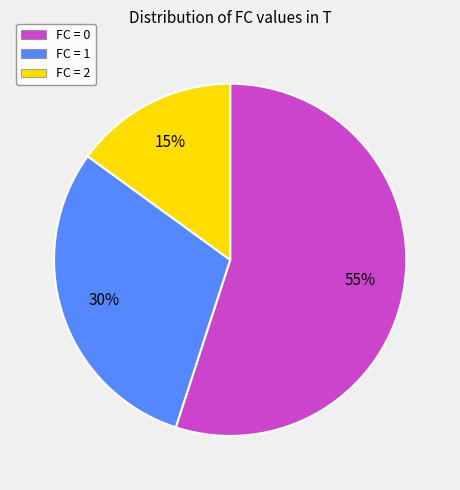

What is the ratio of the value at FC = 1 to the value at FC = 0?

0.5